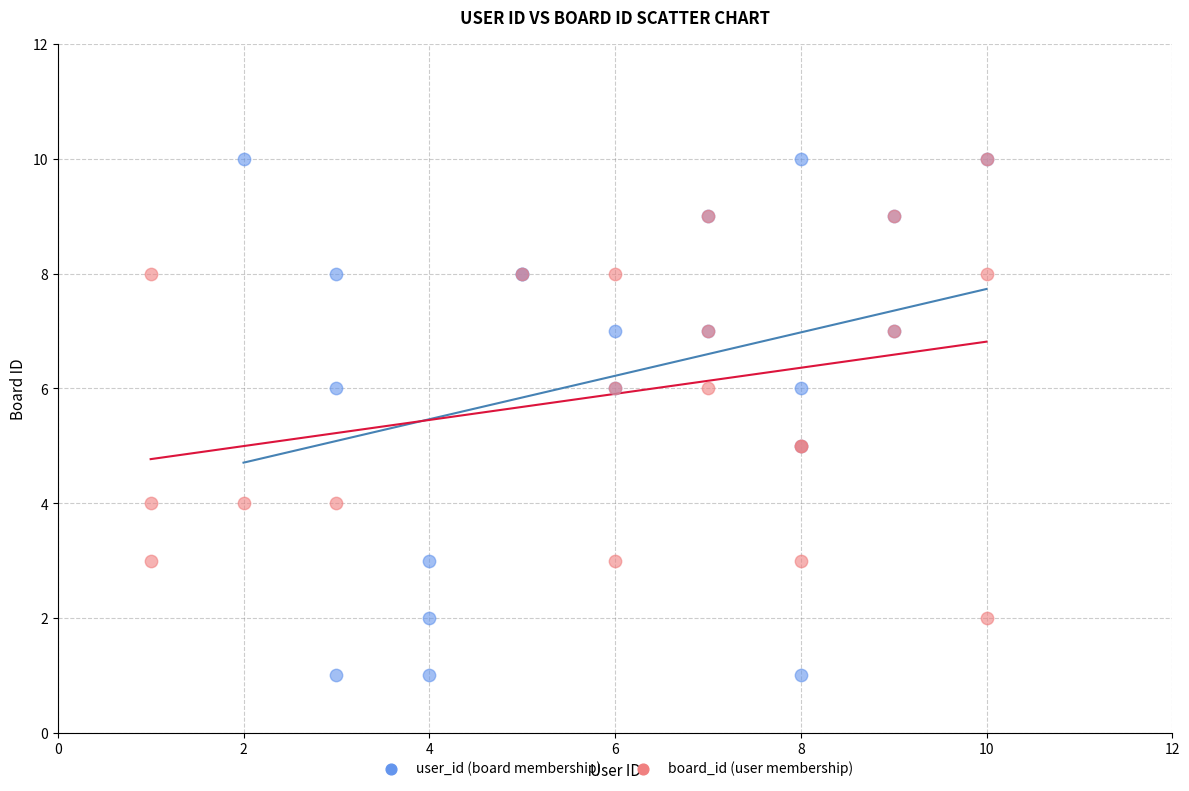

Which series contains the lowest Y value?

user_id (board membership)